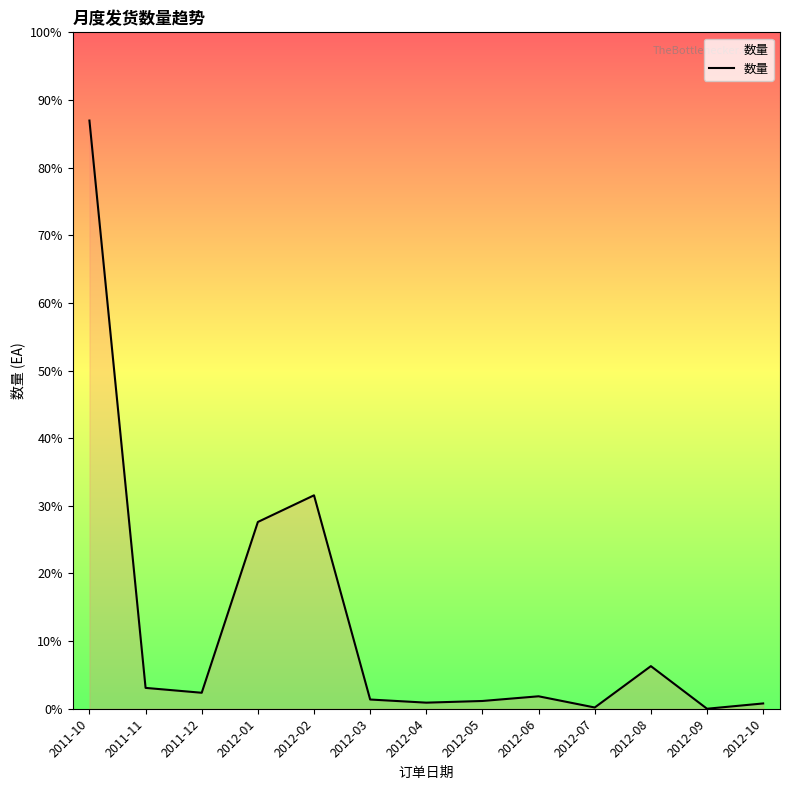

Reading right to left, extract all data points from this chart.

2012-10=174	2012-09=0	2012-08=1400	2012-07=41	2012-06=409	2012-05=255	2012-04=200	2012-03=303	2012-02=7013	2012-01=6137	2011-12=525	2011-11=685	2011-10=19327